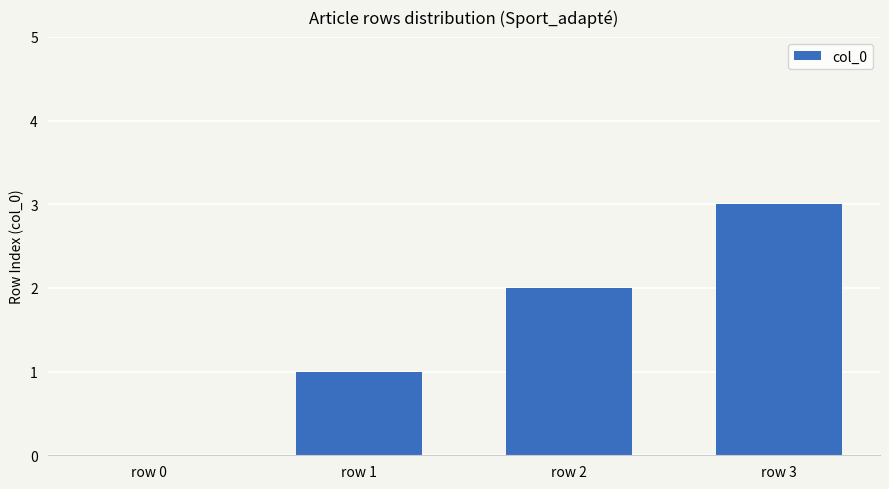

What is the sum of all values?

6